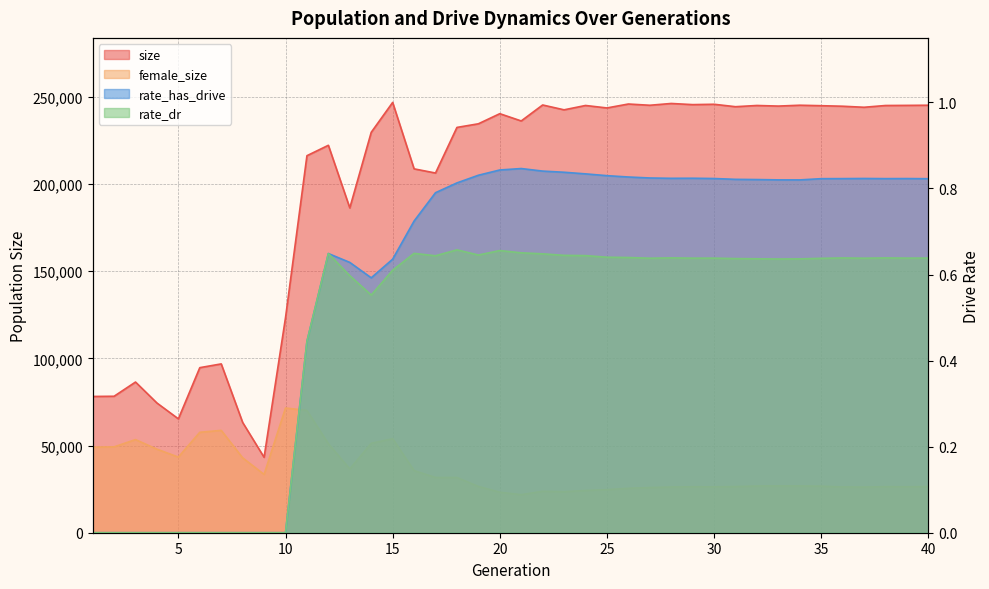

At which label does rate_dr reach its peak?

18